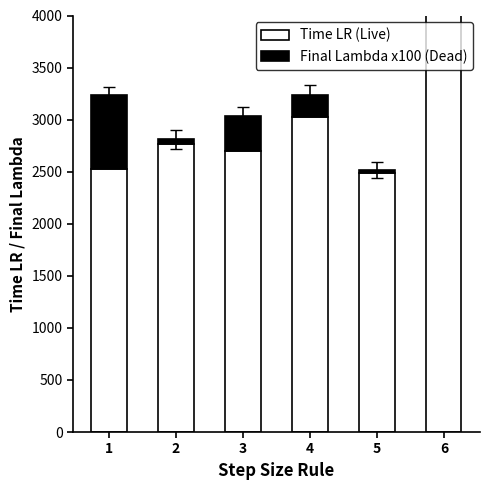

What is the sum of the Final Lambda x100 (Dead) values at 3 and 5?

361.8